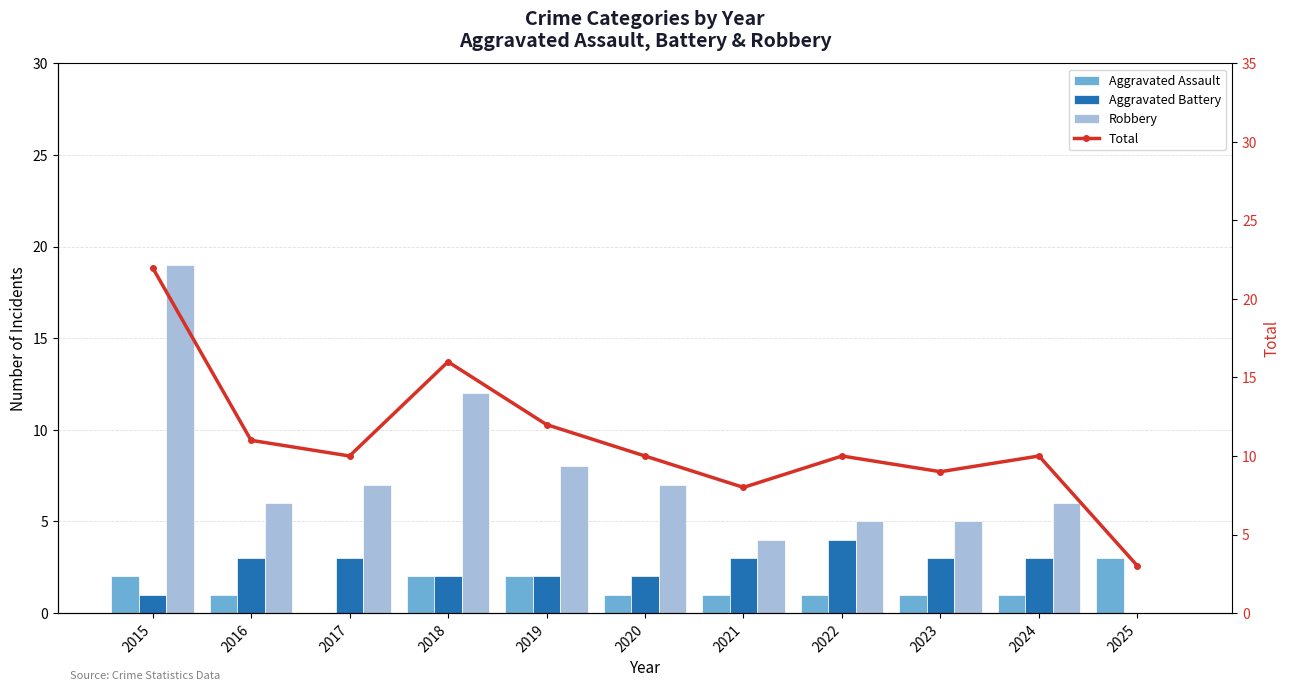

Reading left to right, list all the values displayed in this chart.

Aggravated Assault: 2015=2	2016=1	2017=0	2018=2	2019=2	2020=1	2021=1	2022=1	2023=1	2024=1	2025=3
Aggravated Battery: 2015=1	2016=3	2017=3	2018=2	2019=2	2020=2	2021=3	2022=4	2023=3	2024=3	2025=0
Robbery: 2015=19	2016=6	2017=7	2018=12	2019=8	2020=7	2021=4	2022=5	2023=5	2024=6	2025=0
Total: 2015=22	2016=11	2017=10	2018=16	2019=12	2020=10	2021=8	2022=10	2023=9	2024=10	2025=3